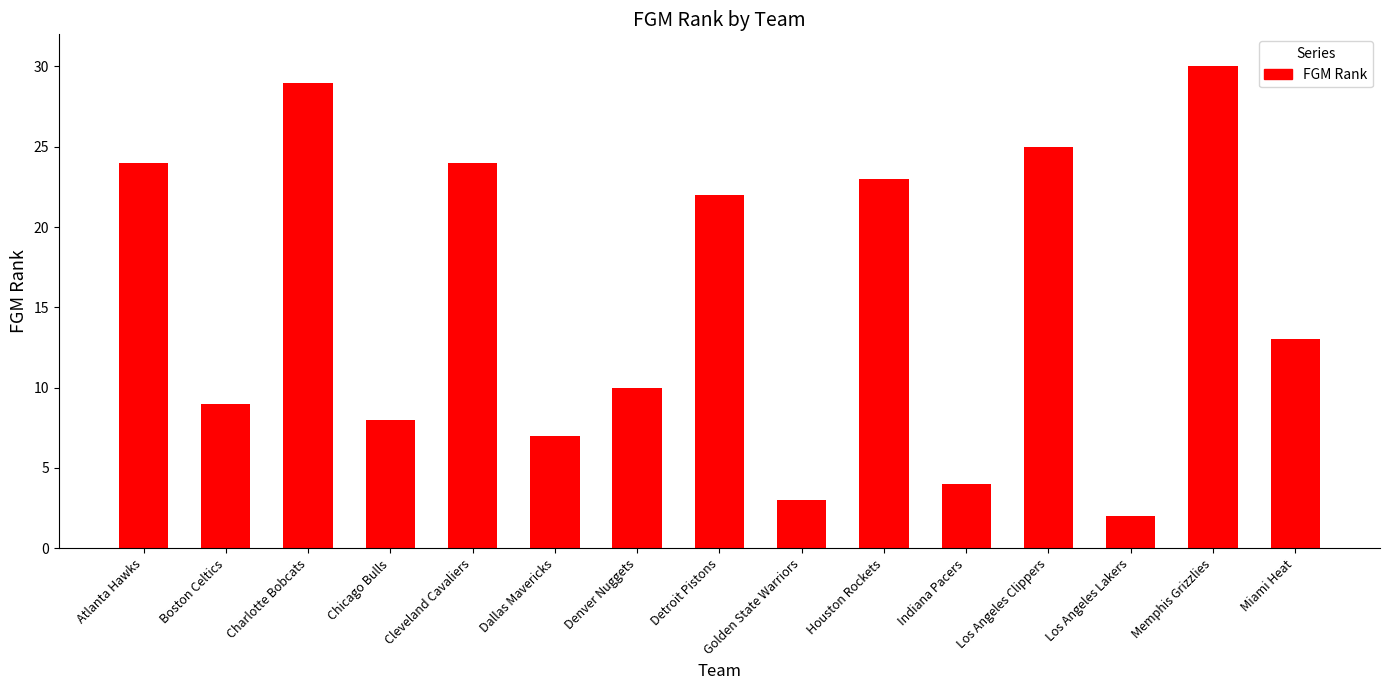

What is the value of the 11th bar from the left?

4